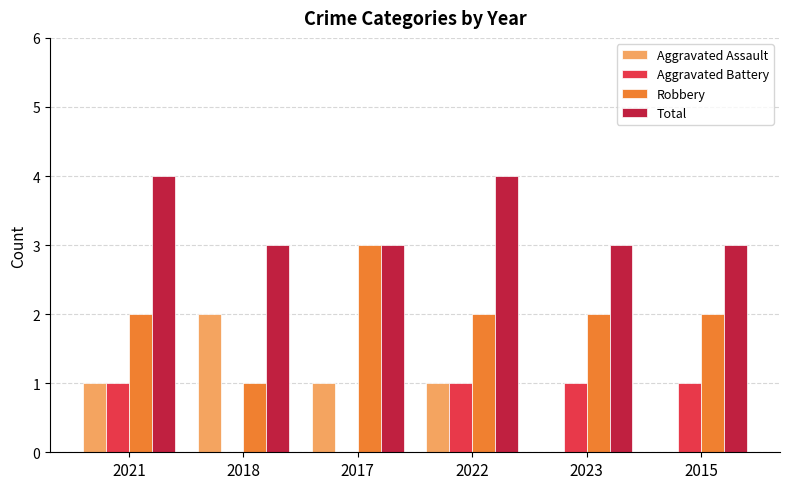

Is the value of Total at 2015 greater than the value of Aggravated Assault at 2023?

Yes